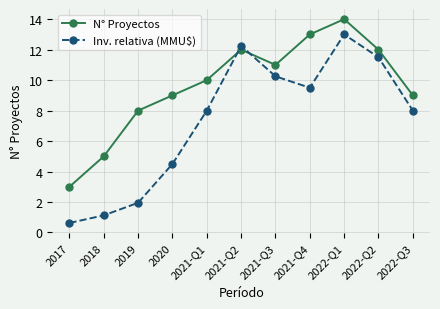

What is the average value of the N° Proyectos series?

9.6